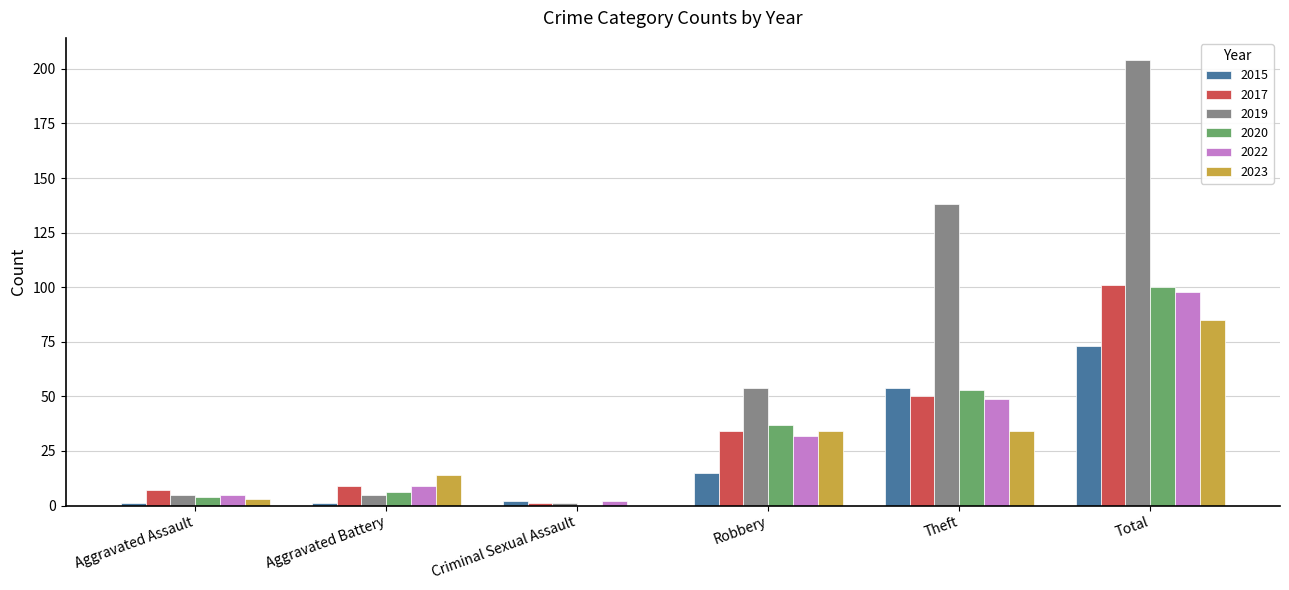

Reading right to left, extract all data points from this chart.

2015: 73	54	15	2	1	1
2017: 101	50	34	1	9	7
2019: 204	138	54	1	5	5
2020: 100	53	37	0	6	4
2022: 98	49	32	2	9	5
2023: 85	34	34	0	14	3